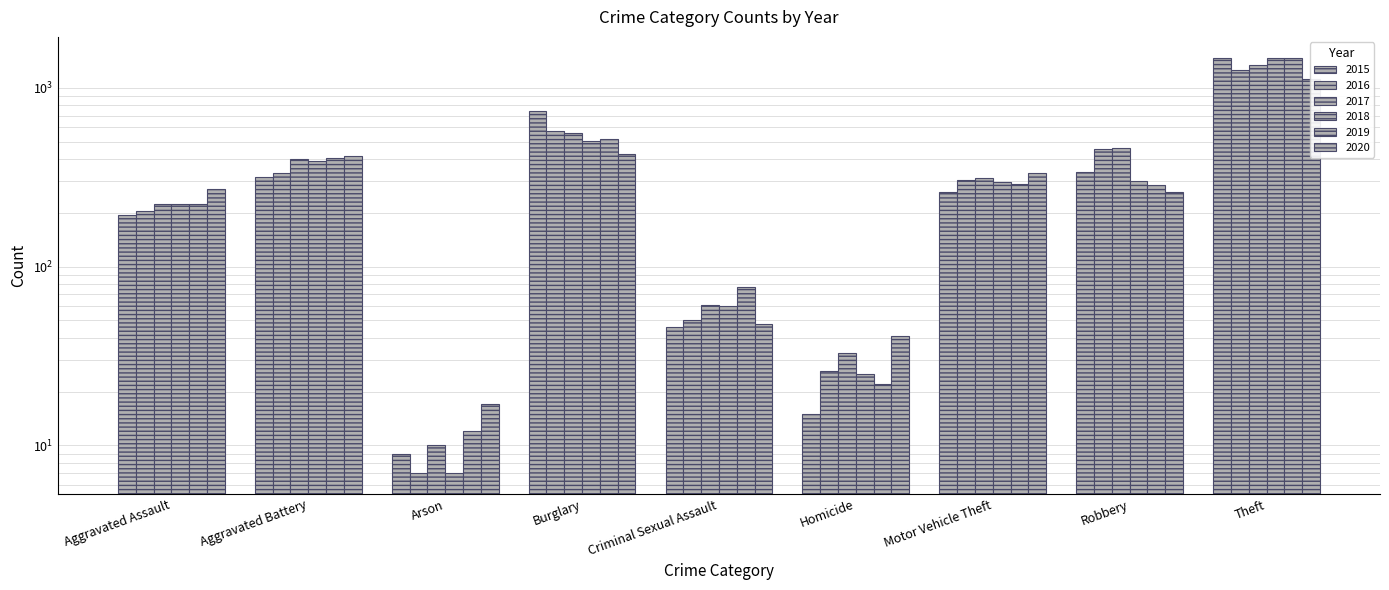

What is the approximate value of 2016 at Aggravated Battery, to the nearest 10?

340